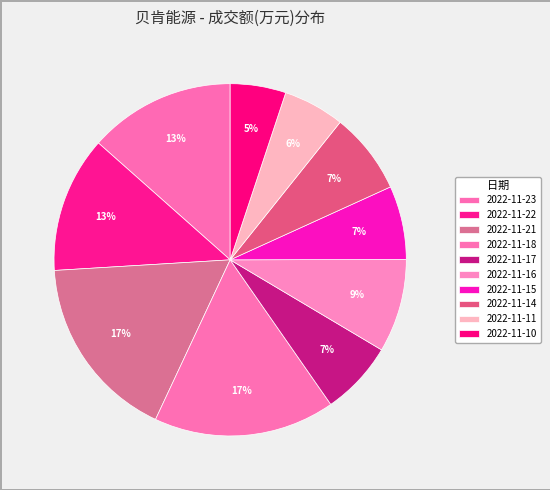

To the nearest percent, what is the difference between the largest and smallest slice percentages?

12%